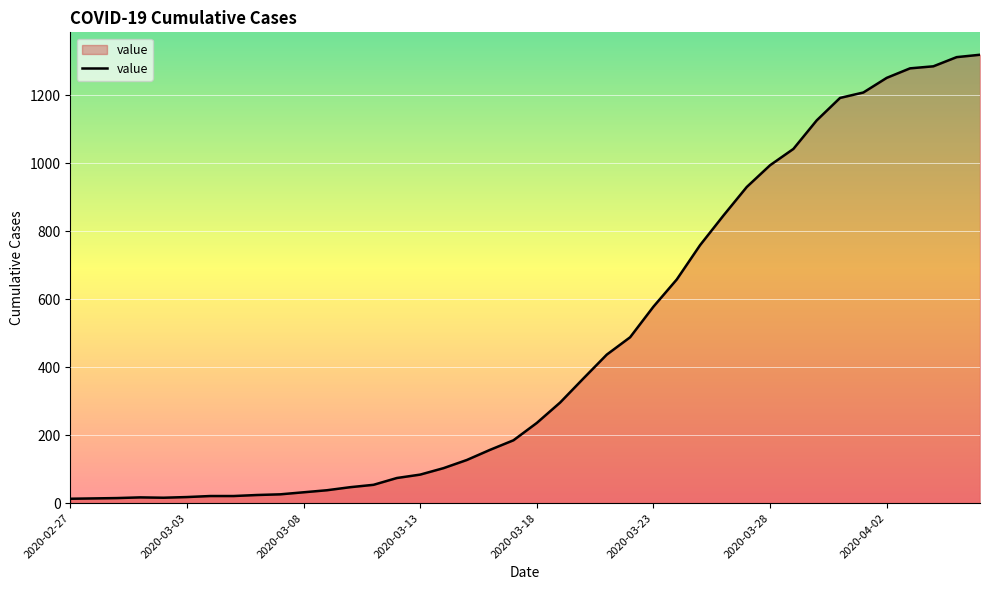

What is the maximum value shown in the chart?

1319